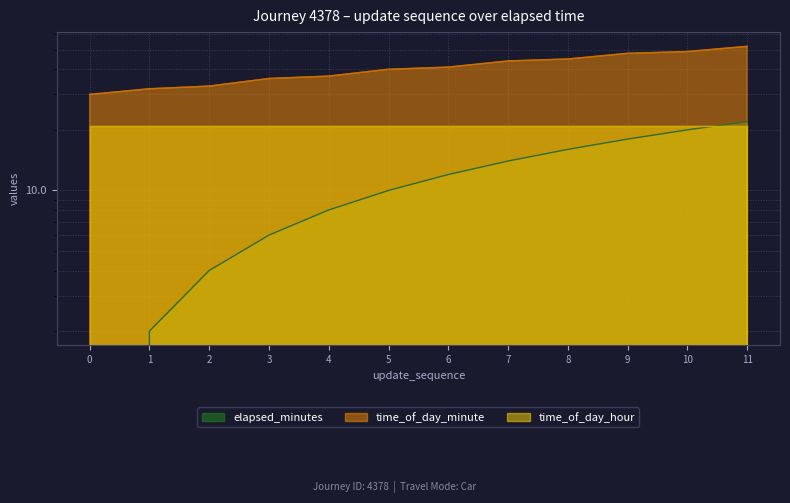

What is the sum of the update_sequence values at 9 and 11?

40